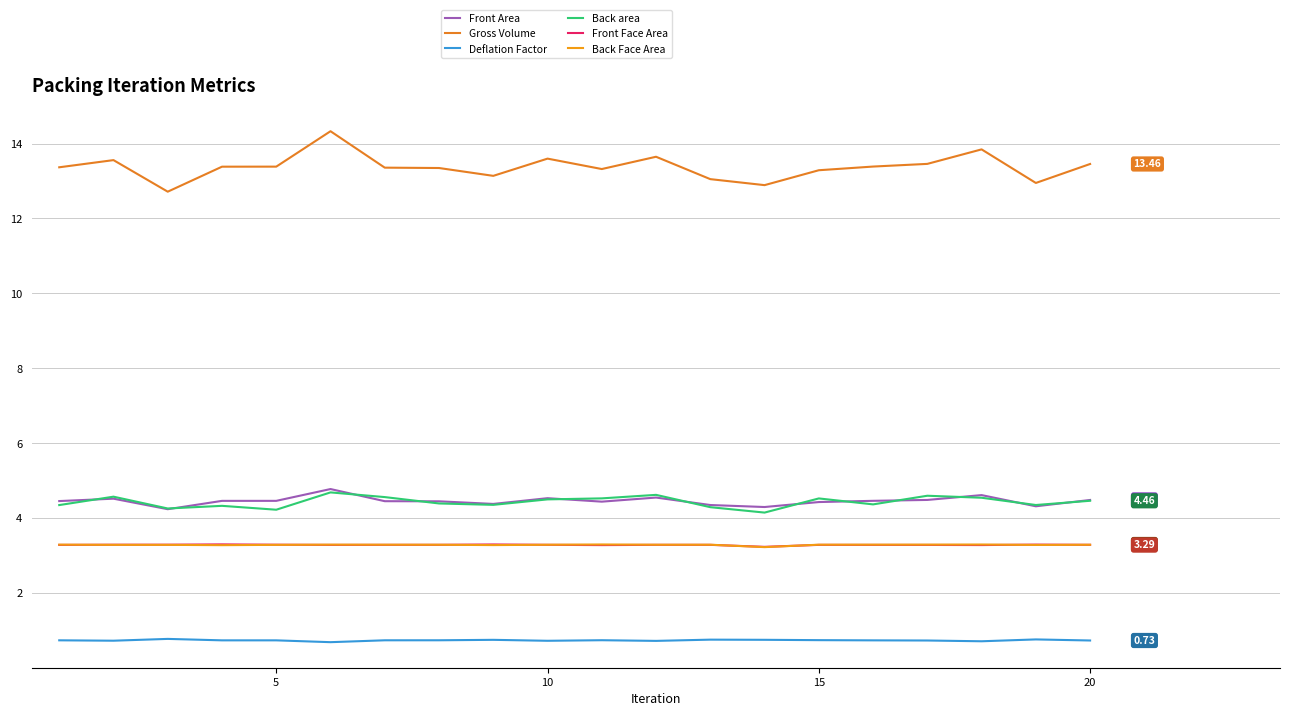

What is the difference between the maximum and minimum values in the Deflation Factor series?

0.1